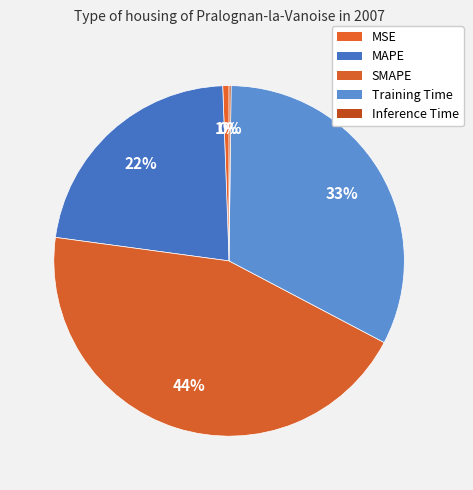

Rank the categories by value from highest to lowest.

SMAPE, Training Time, MAPE, MSE, Inference Time